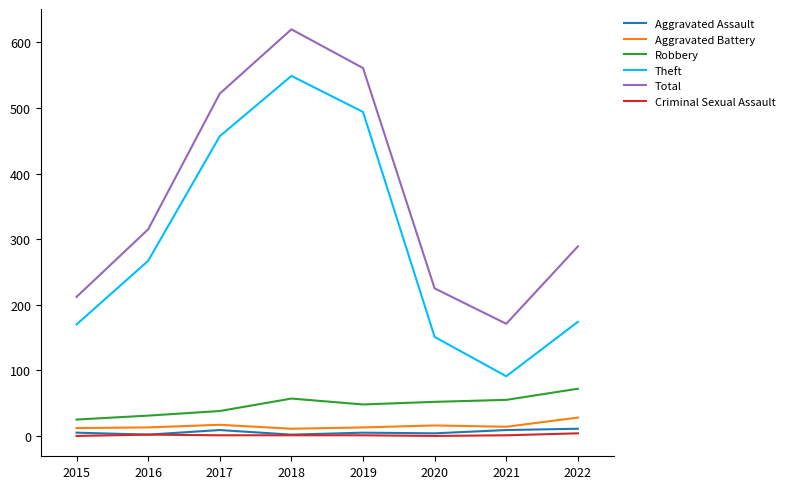

Which series has the largest range (max minus min)?

Theft